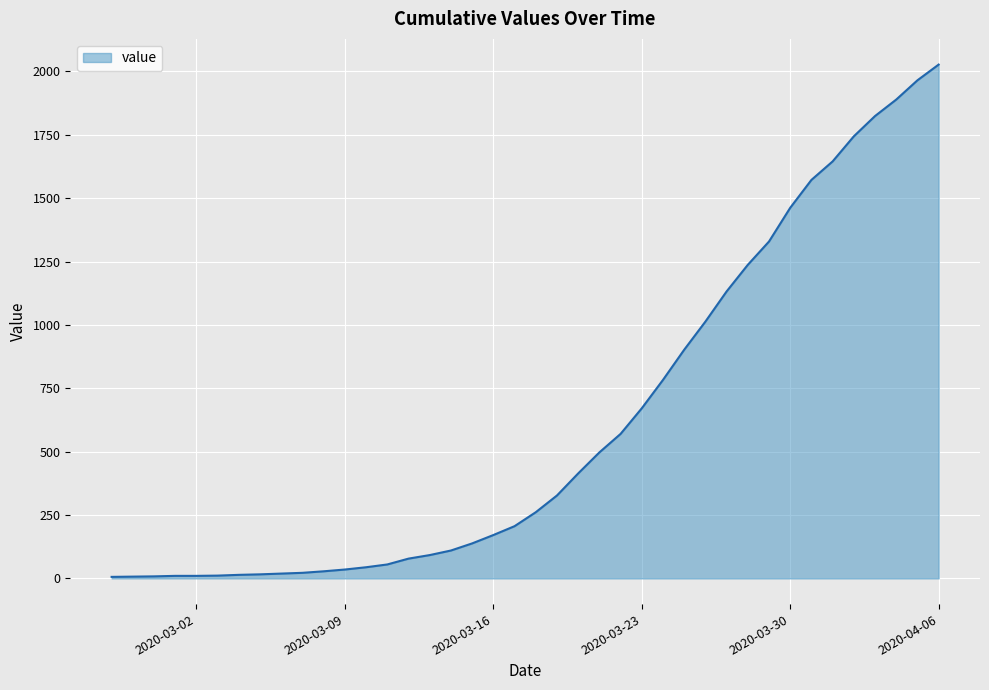

What is the maximum value shown in the chart?

2027